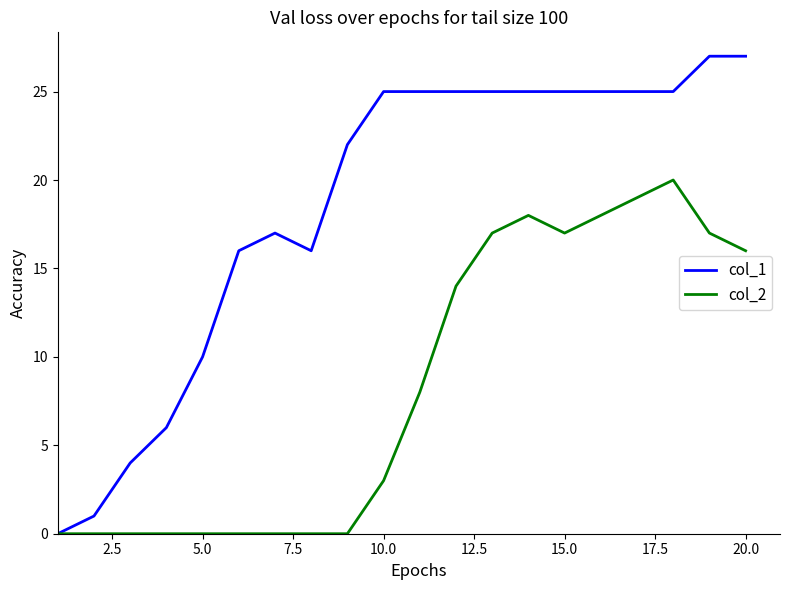

What is the highest value of the col_2 series?

20